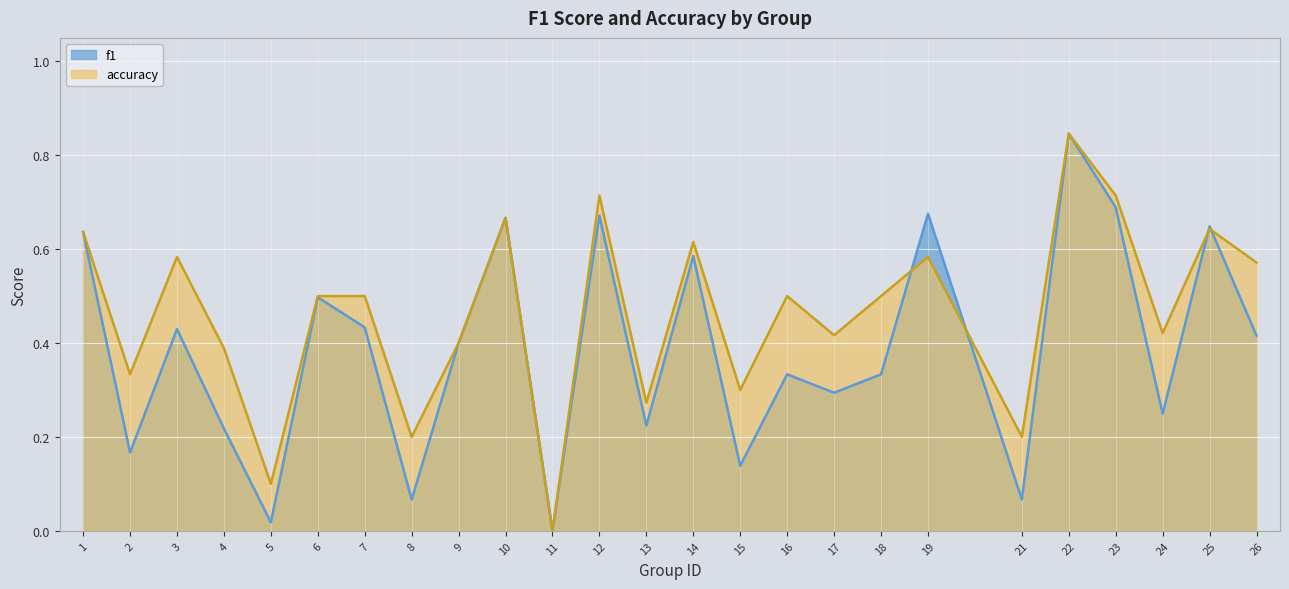

Is the value of f1 at 19 greater than the value of accuracy at 8?

Yes